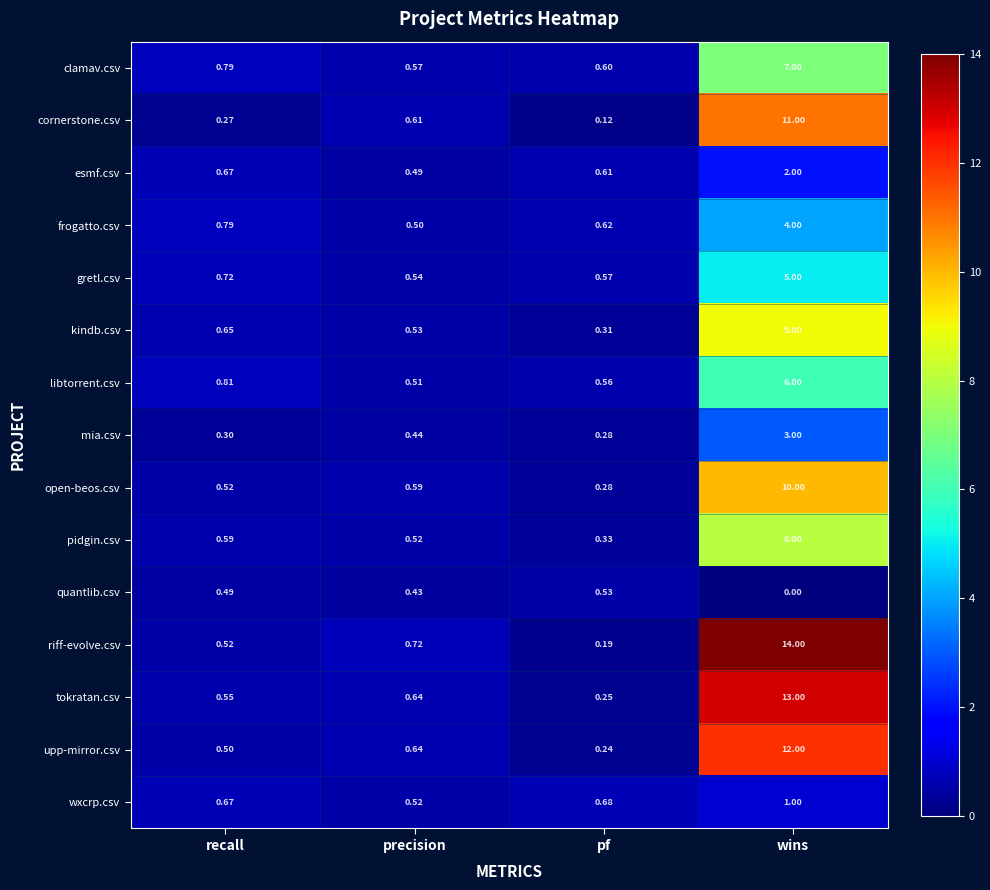

Which series has the largest total across all categories?

riff-evolve.csv